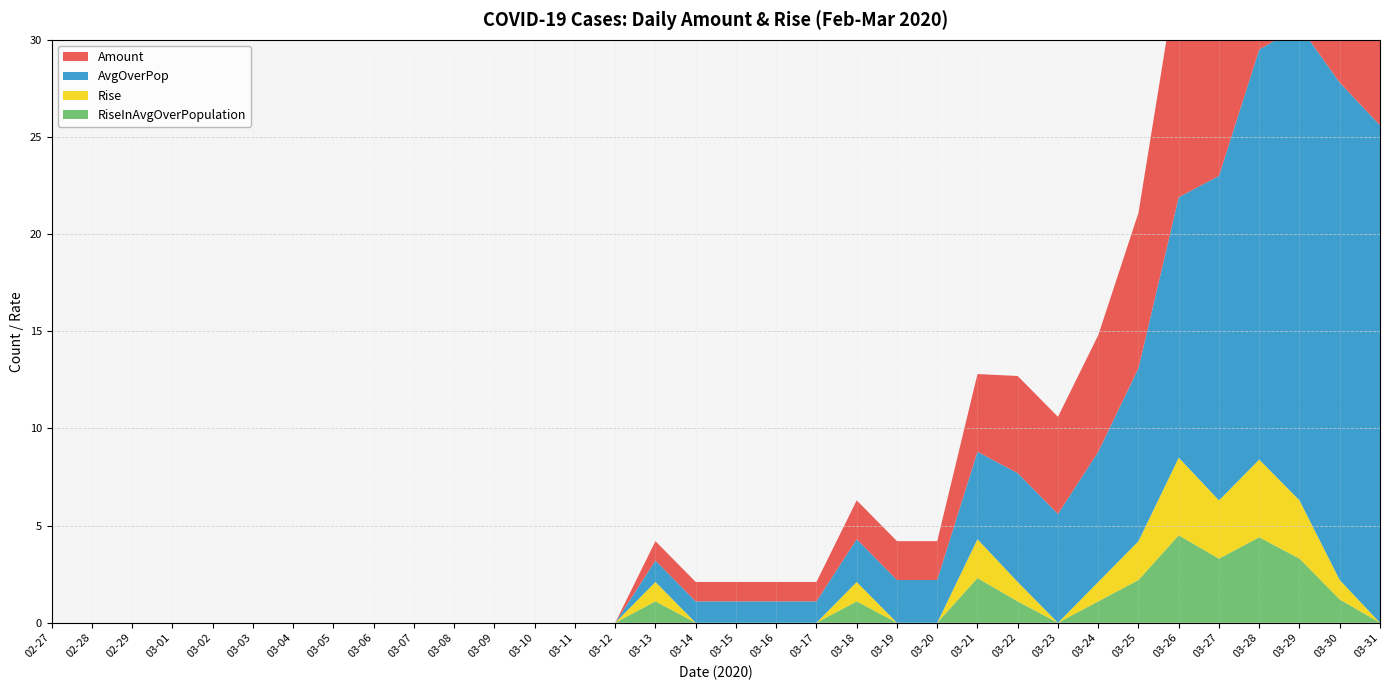

Reading left to right, transcribe all the data shown in this chart.

Amount: 02-27=0.0	02-28=0.0	02-29=0.0	03-01=0.0	03-02=0.0	03-03=0.0	03-04=0.0	03-05=0.0	03-06=0.0	03-07=0.0	03-08=0.0	03-09=0.0	03-10=0.0	03-11=0.0	03-12=0.0	03-13=1.0	03-14=1.0	03-15=1.0	03-16=1.0	03-17=1.0	03-18=2.0	03-19=2.0	03-20=2.0	03-21=4.0	03-22=5.0	03-23=5.0	03-24=6.0	03-25=8.0	03-26=12.0	03-27=15.0	03-28=19.0	03-29=22.0	03-30=23.0	03-31=23.0
AvgOverPop: 02-27=0.0	02-28=0.0	02-29=0.0	03-01=0.0	03-02=0.0	03-03=0.0	03-04=0.0	03-05=0.0	03-06=0.0	03-07=0.0	03-08=0.0	03-09=0.0	03-10=0.0	03-11=0.0	03-12=0.0	03-13=1.1	03-14=1.1	03-15=1.1	03-16=1.1	03-17=1.1	03-18=2.2	03-19=2.2	03-20=2.2	03-21=4.5	03-22=5.6	03-23=5.6	03-24=6.7	03-25=8.9	03-26=13.4	03-27=16.7	03-28=21.1	03-29=24.4	03-30=25.6	03-31=25.6
Rise: 02-27=0.0	02-28=0.0	02-29=0.0	03-01=0.0	03-02=0.0	03-03=0.0	03-04=0.0	03-05=0.0	03-06=0.0	03-07=0.0	03-08=0.0	03-09=0.0	03-10=0.0	03-11=0.0	03-12=0.0	03-13=1.0	03-14=0.0	03-15=0.0	03-16=0.0	03-17=0.0	03-18=1.0	03-19=0.0	03-20=0.0	03-21=2.0	03-22=1.0	03-23=0.0	03-24=1.0	03-25=2.0	03-26=4.0	03-27=3.0	03-28=4.0	03-29=3.0	03-30=1.0	03-31=0.0
RiseInAvgOverPopulation: 02-27=0.0	02-28=0.0	02-29=0.0	03-01=0.0	03-02=0.0	03-03=0.0	03-04=0.0	03-05=0.0	03-06=0.0	03-07=0.0	03-08=0.0	03-09=0.0	03-10=0.0	03-11=0.0	03-12=0.0	03-13=1.1	03-14=0.0	03-15=0.0	03-16=0.0	03-17=0.0	03-18=1.1	03-19=0.0	03-20=0.0	03-21=2.3	03-22=1.1	03-23=0.0	03-24=1.1	03-25=2.2	03-26=4.5	03-27=3.3	03-28=4.4	03-29=3.3	03-30=1.2	03-31=0.0